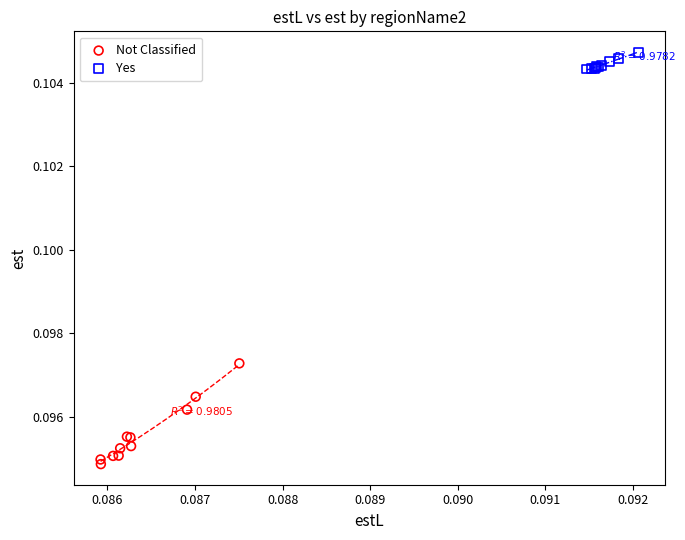

Which series has the widest spread of Y values?

Not Classified